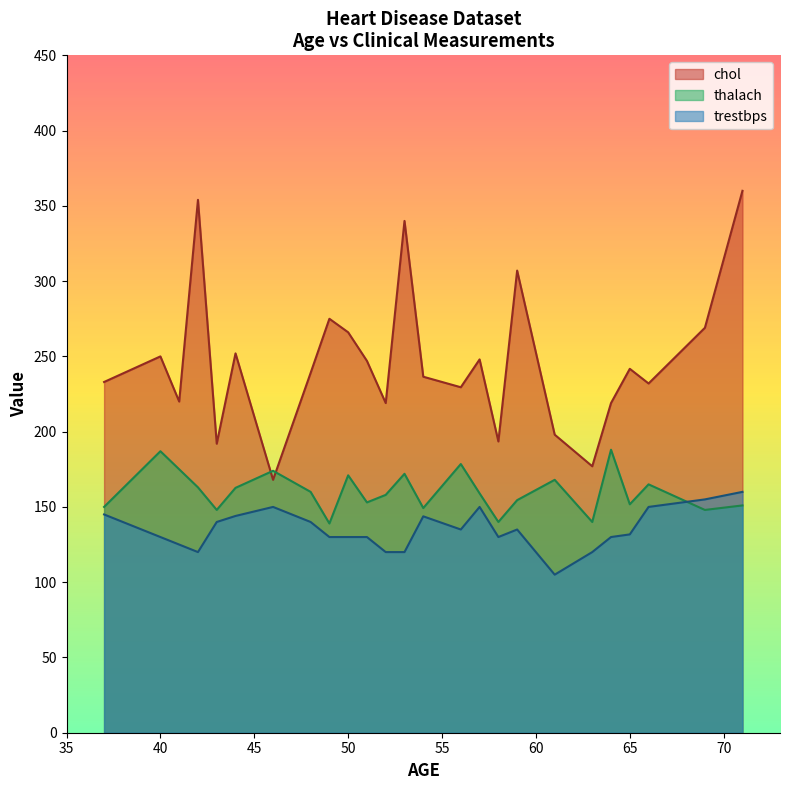

True or false: chol and trestbps cross at least once.

False